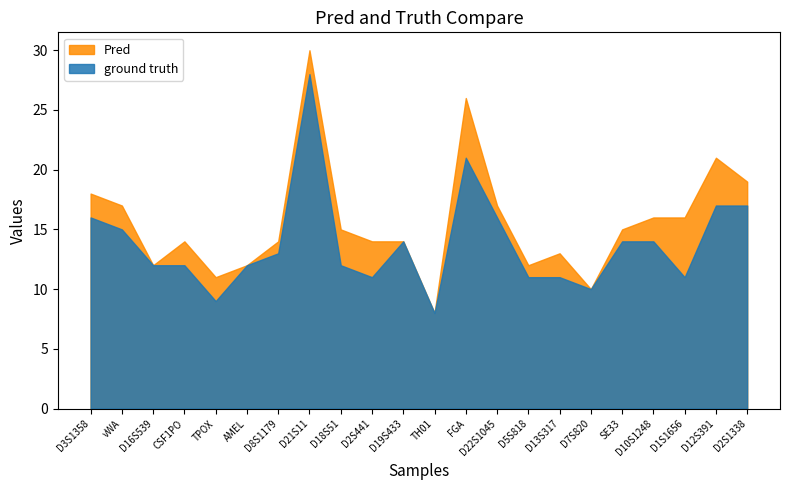

How many distinct data groups are displayed?

2